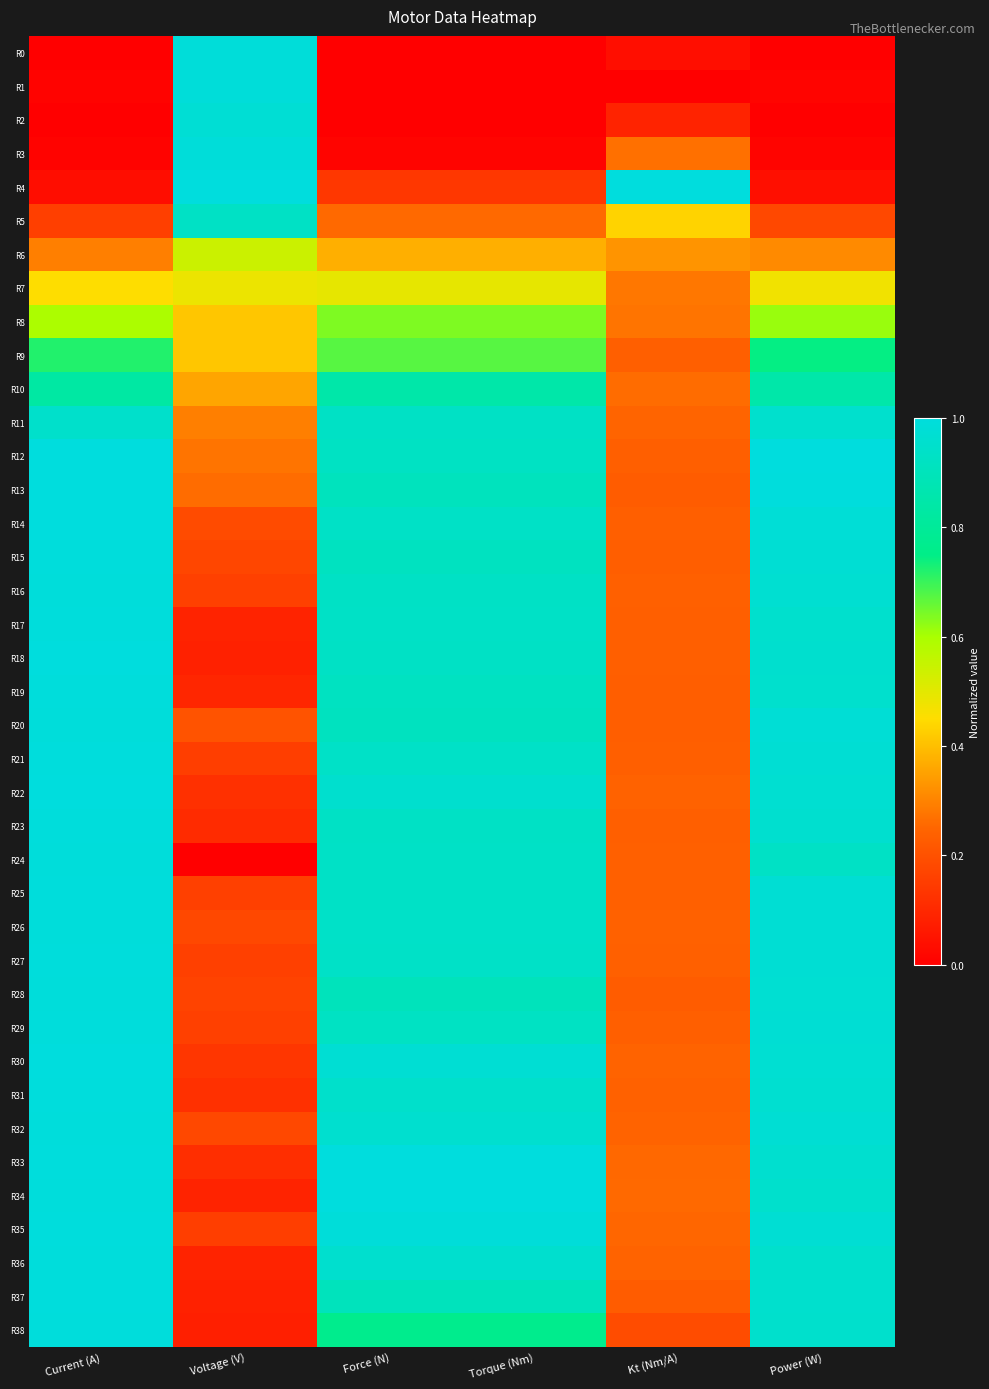

What is the total value across all series at Force (N)?

29.5